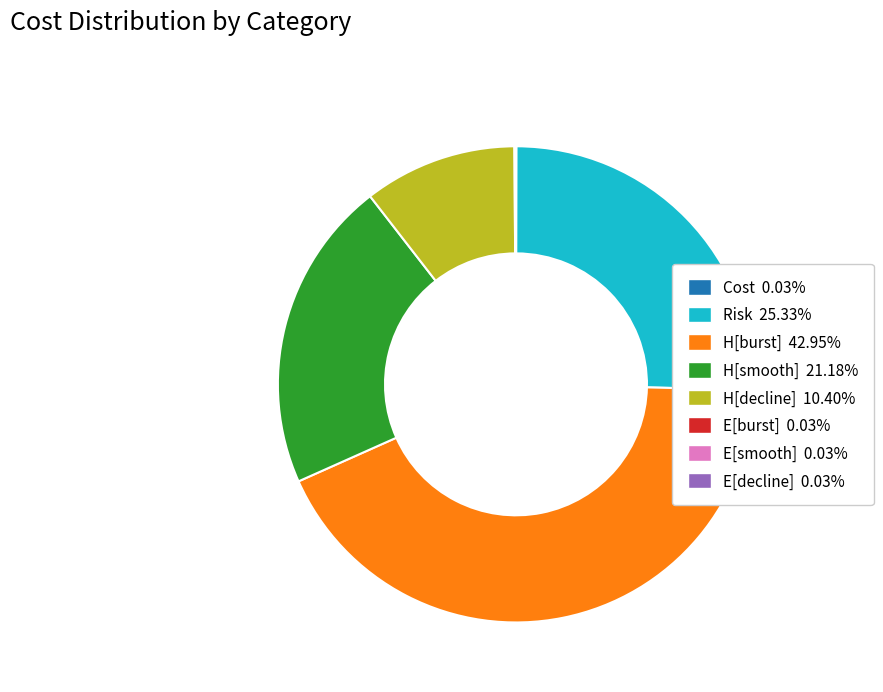

Combined, do H[burst] 42.95% and H[decline] 10.40% account for over 50%?

Yes